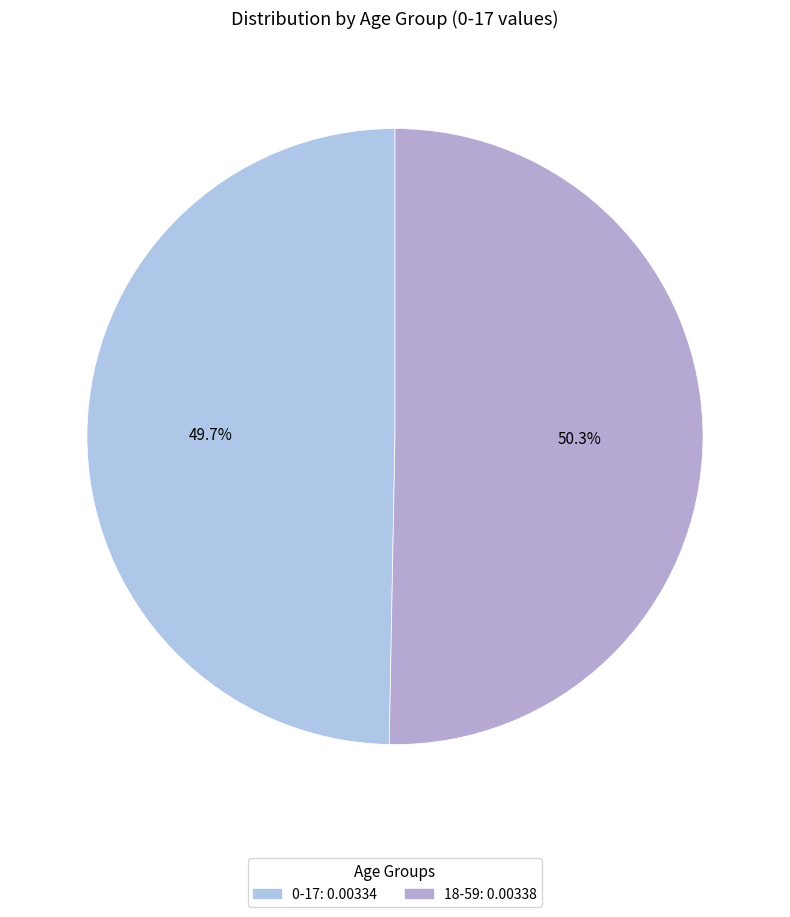

To the nearest percent, what percentage of the pie is 0-17?

50%